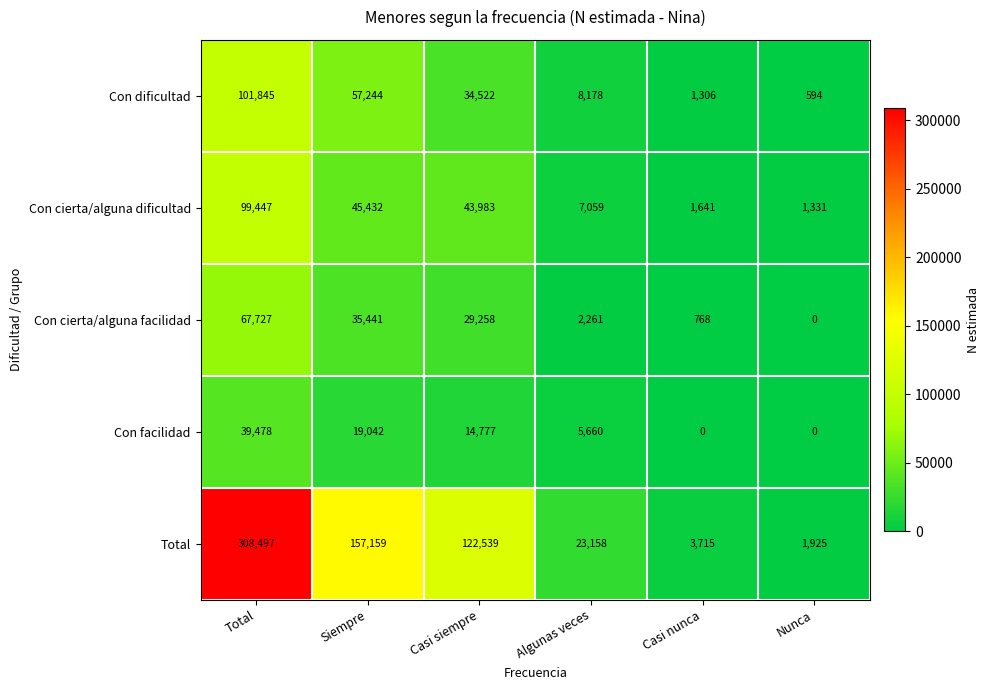

True or false: Con facilidad has a value of 19042 at Siempre.

True